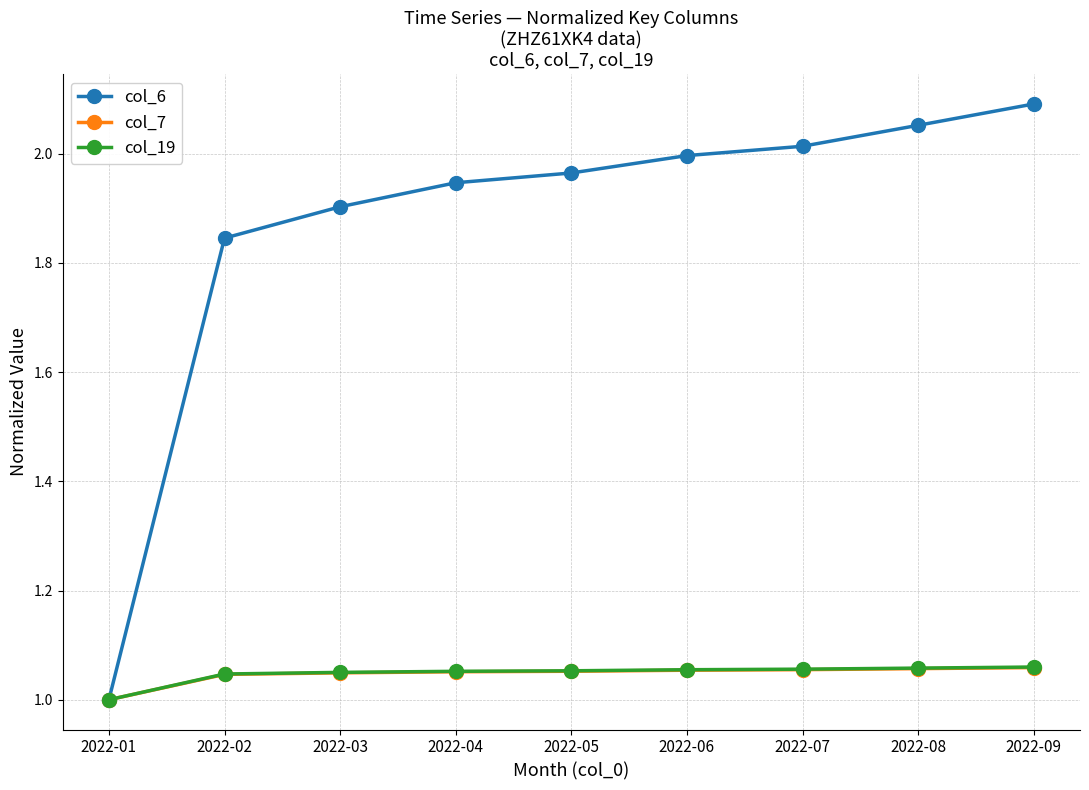

Is it true that col_6 equals 3.2 at 2022-04?

False